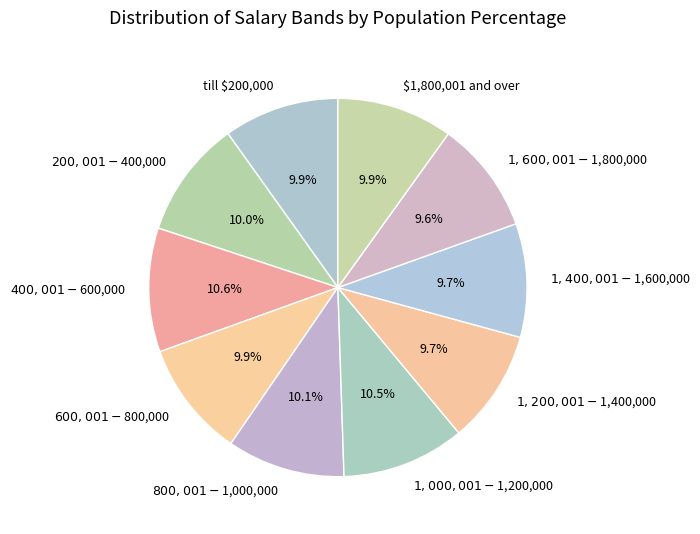

True or false: $1,600,001 - $1,800,000 accounts for 10% of the total.

True